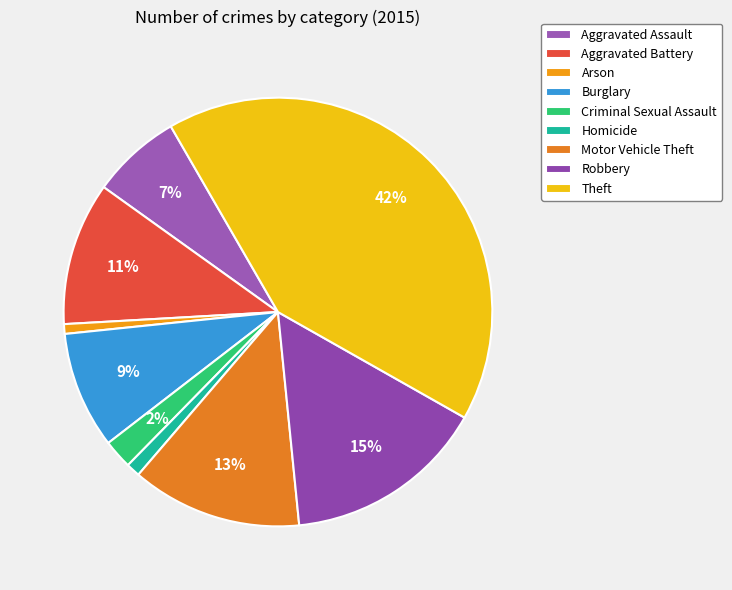

How many segments does this pie chart have?

9